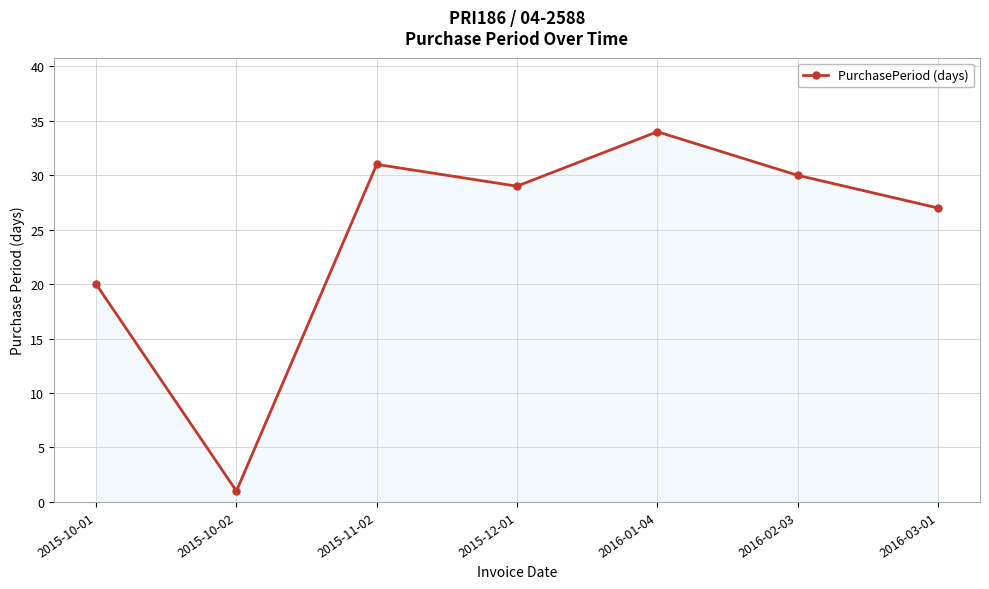

List the labels in order of value, largest first.

2016-01-04, 2015-11-02, 2016-02-03, 2015-12-01, 2016-03-01, 2015-10-01, 2015-10-02